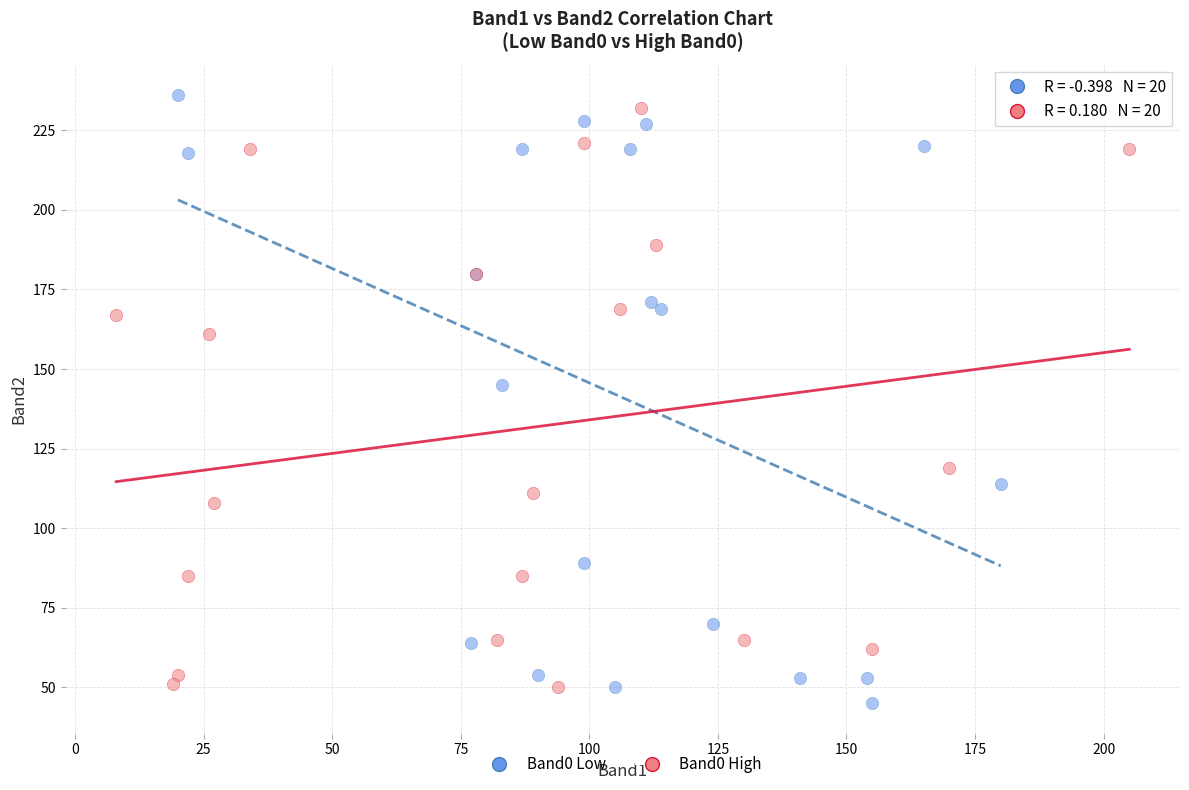

Which series contains the lowest Y value?

Band0 Low